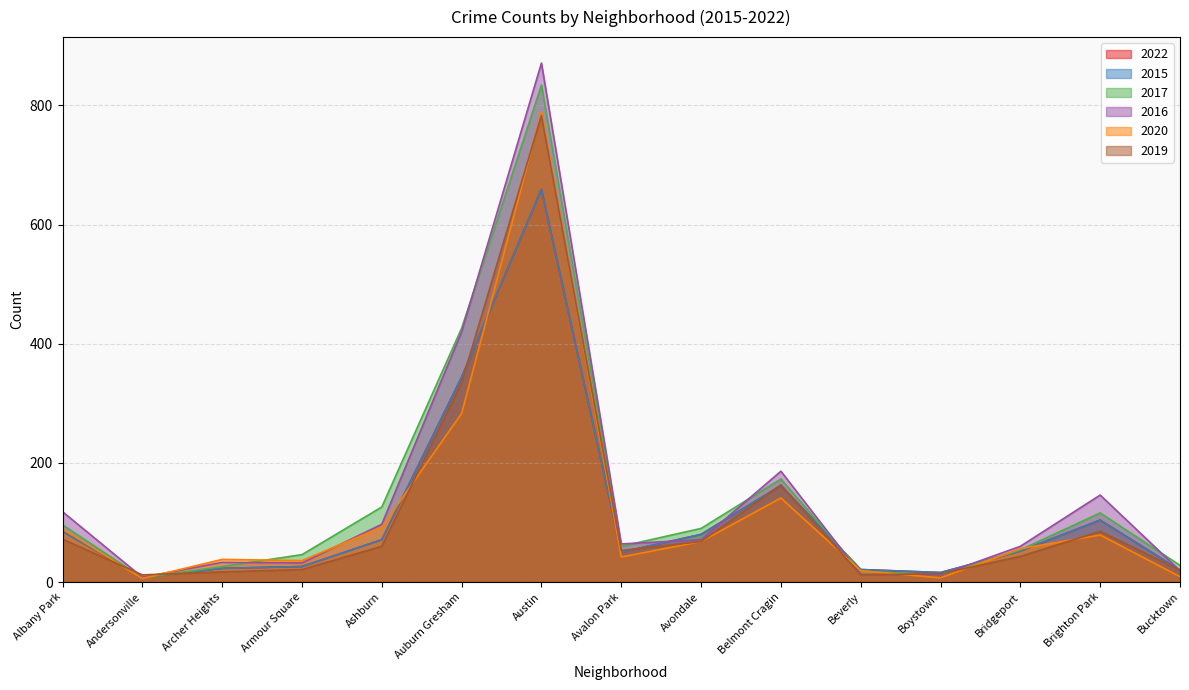

At how many categories does at least one series exceed 344?

2